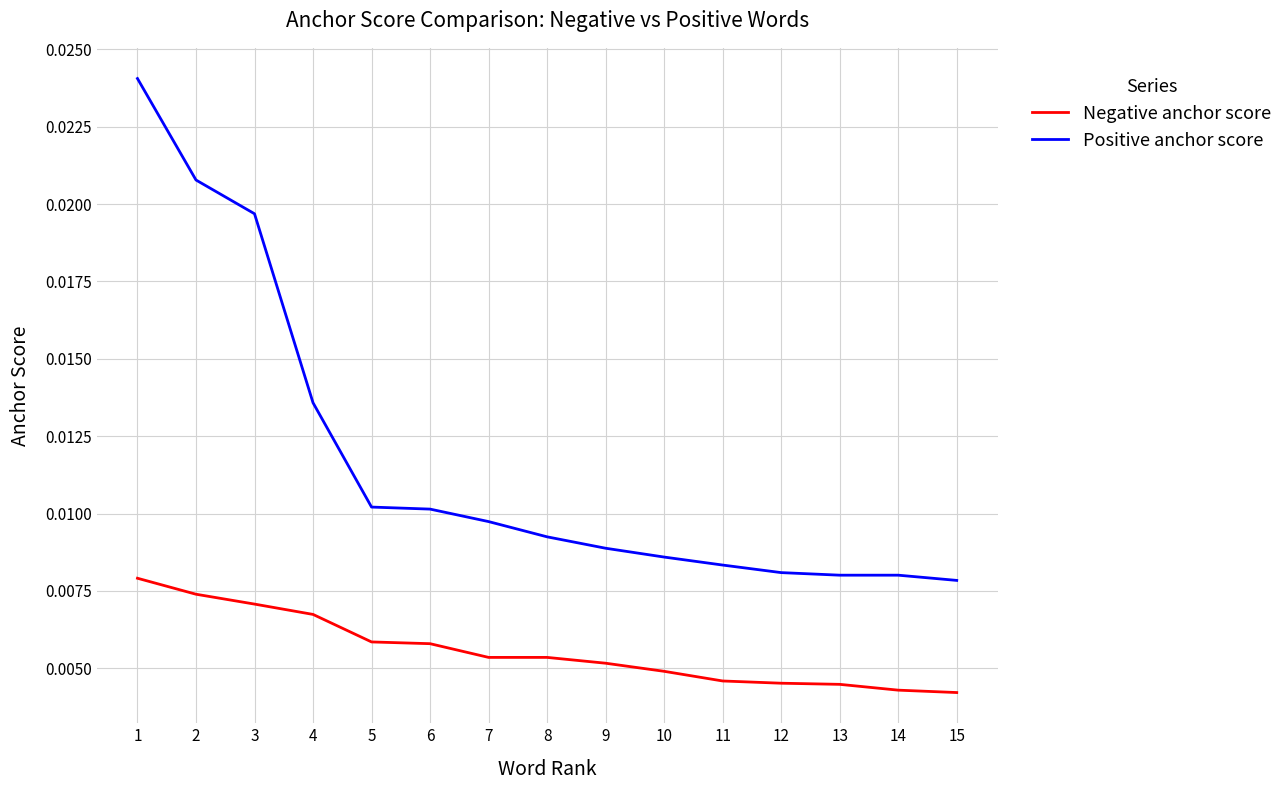

What are all the series names shown in the legend?

Negative anchor score, Positive anchor score